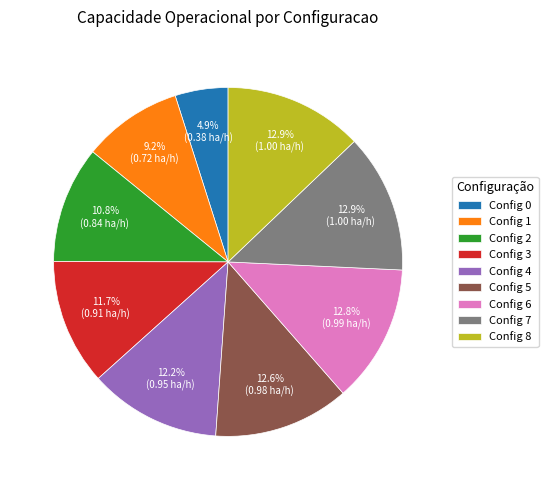

Is the sum of Config 3 and Config 7 greater than half?

No